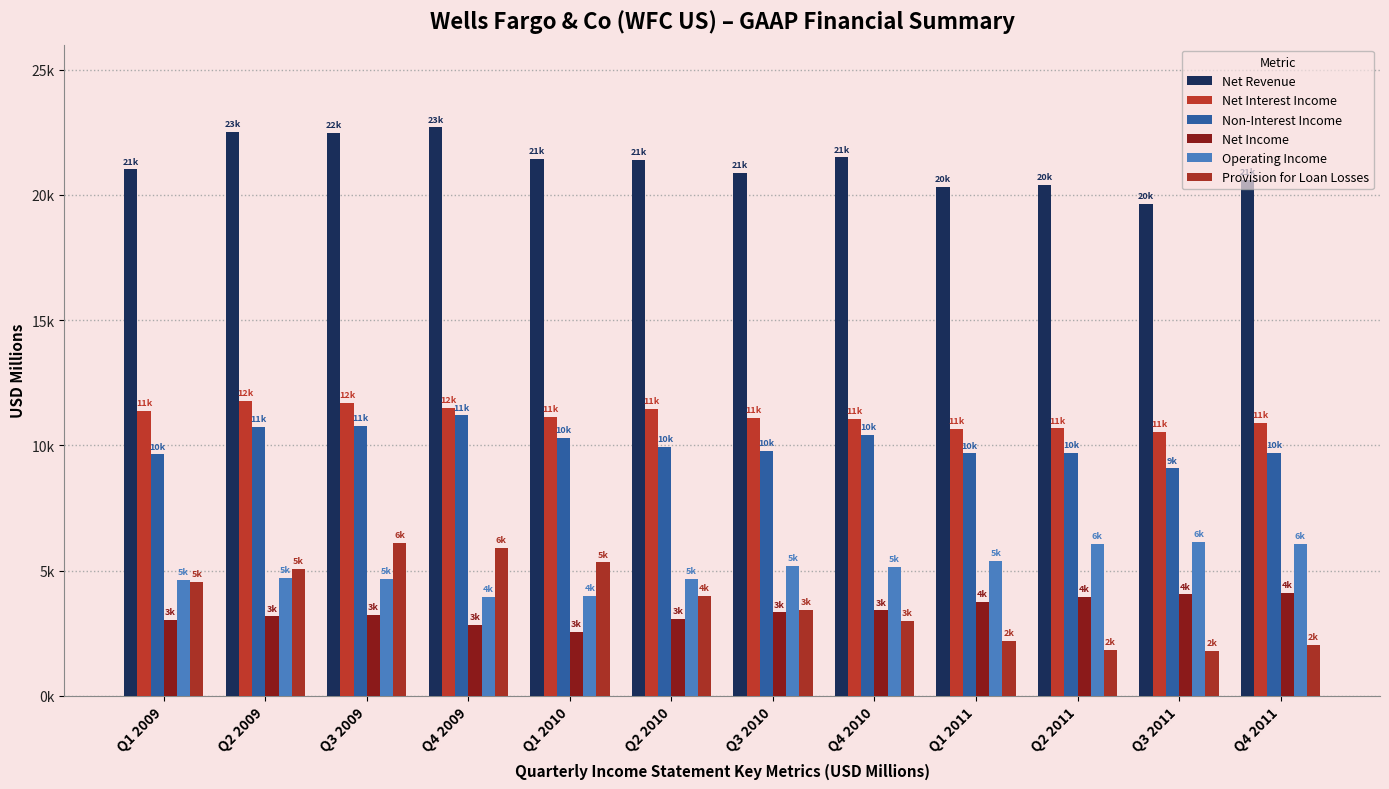

Which series has the largest total across all categories?

Net Revenue